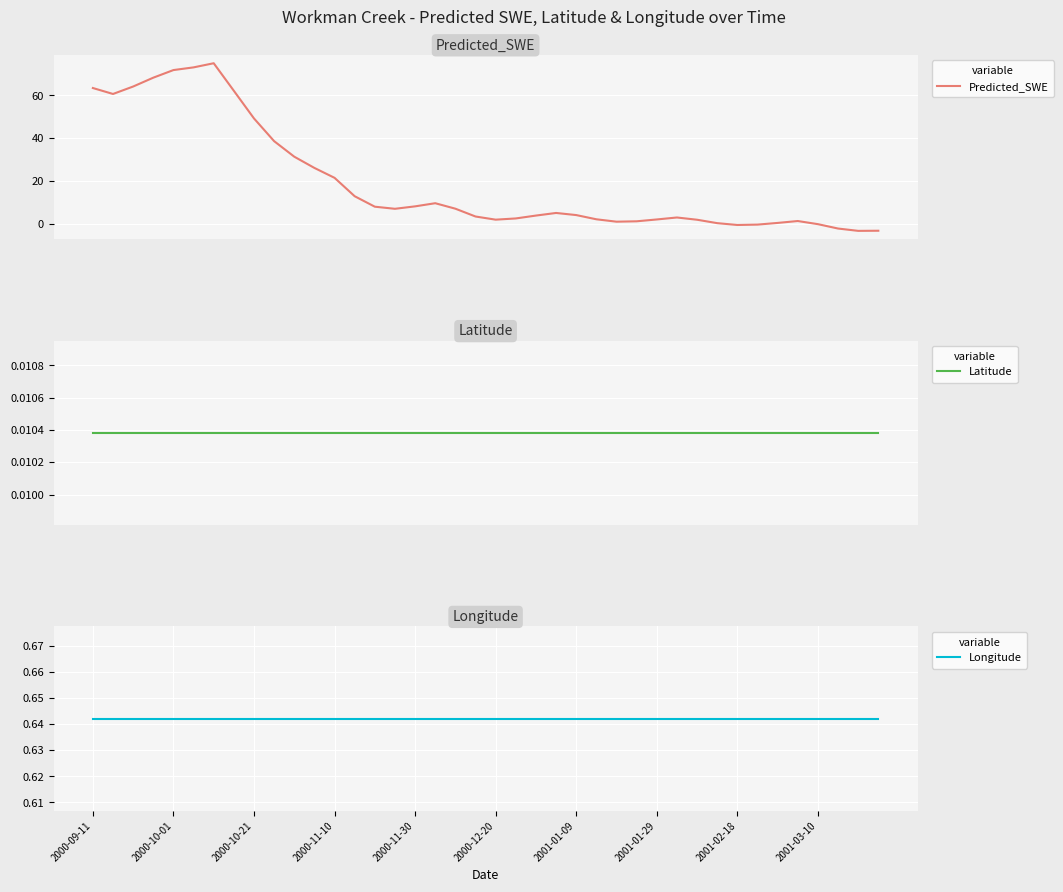

True or false: Latitude and Longitude cross at least once.

False